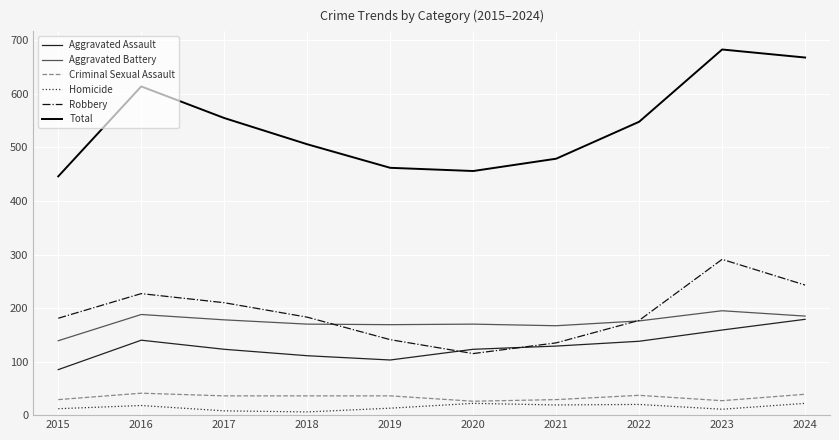

What is the greatest value displayed?

683